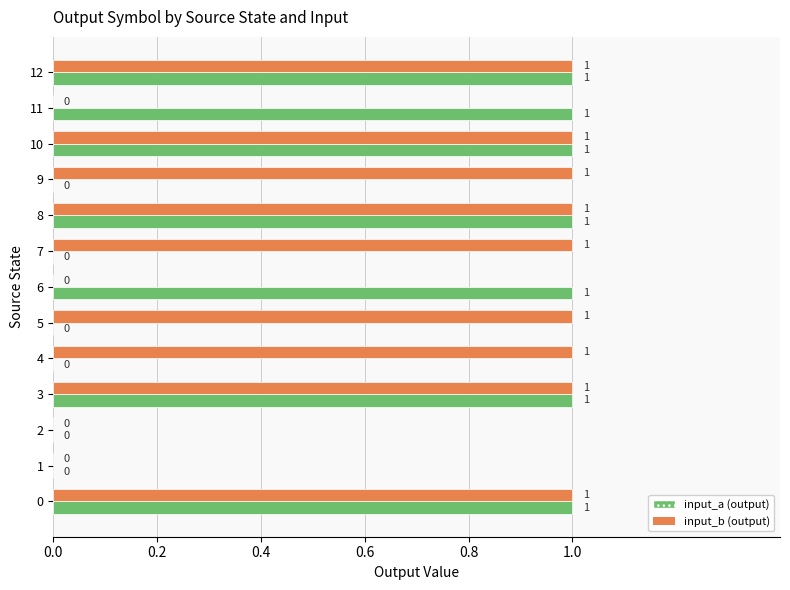

How many input_a (output) values are between 0 and 1?

13